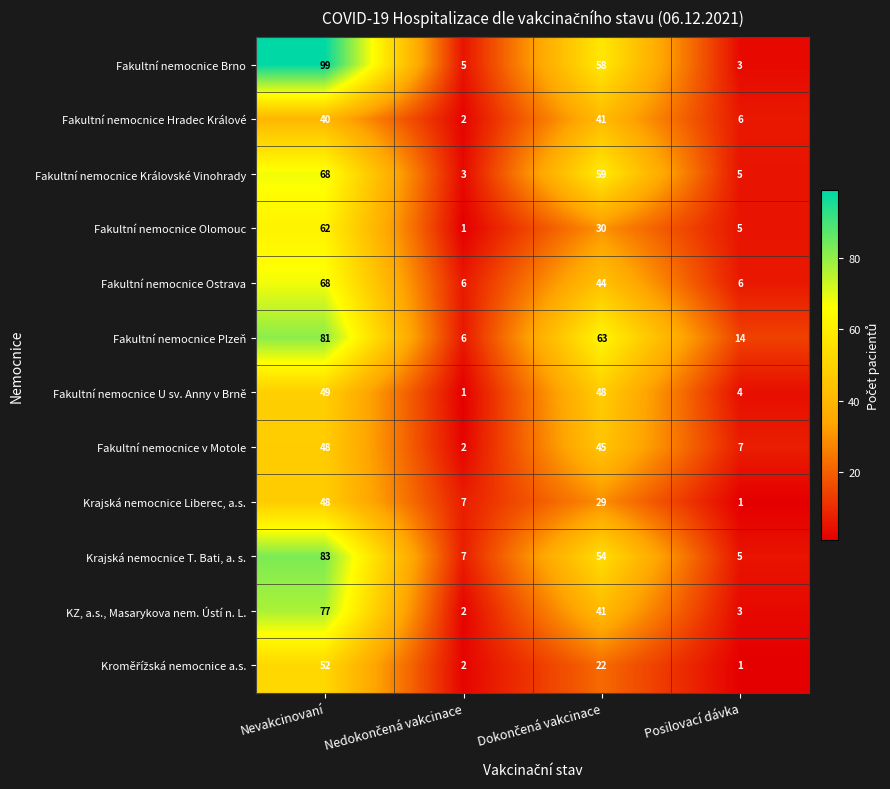

The Fakultní nemocnice Hradec Králové series shows 40 at Nevakcinovaní. True or false?

True